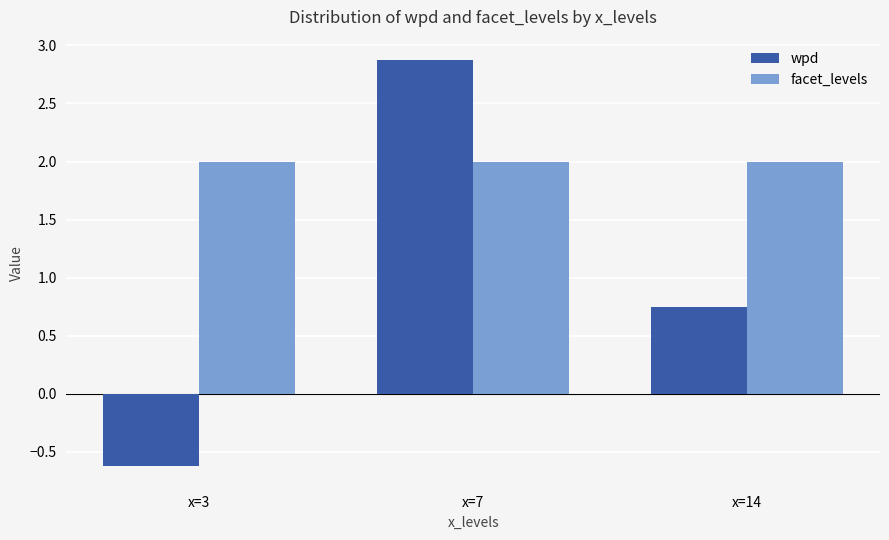

Which series has the largest total across all categories?

facet_levels